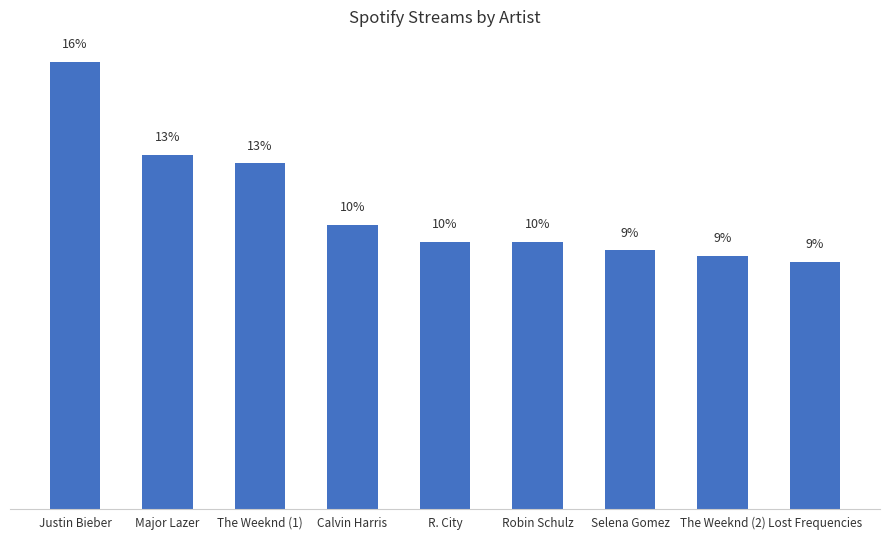

Does the chart contain any negative values?

No